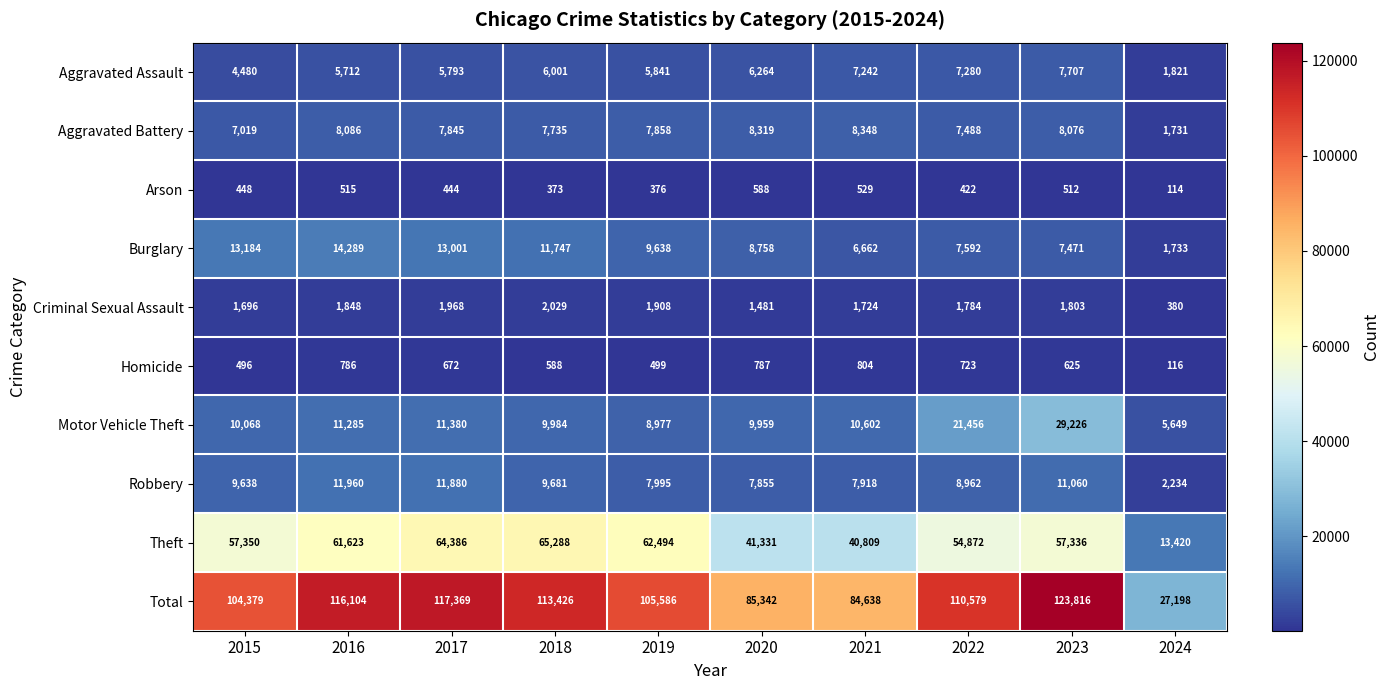

At which label is Aggravated Assault closest to 4764?

2015